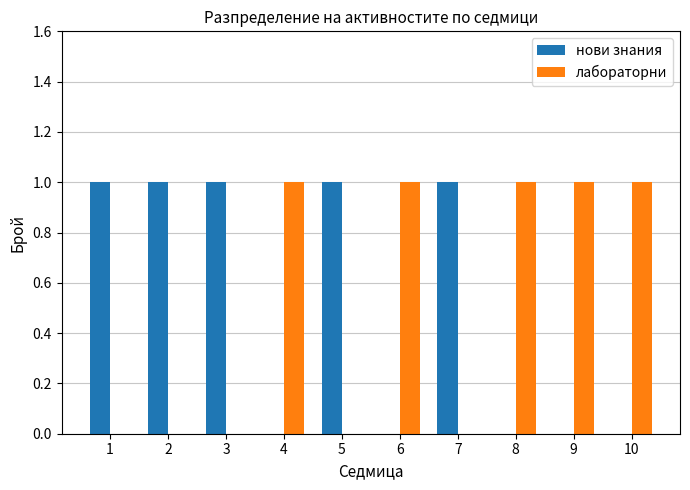

Count the number of categories in the chart.

10